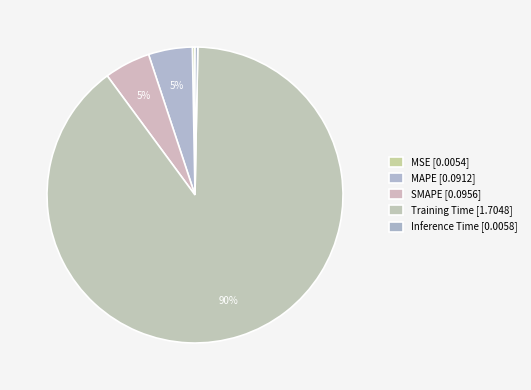

How many segments does this pie chart have?

5